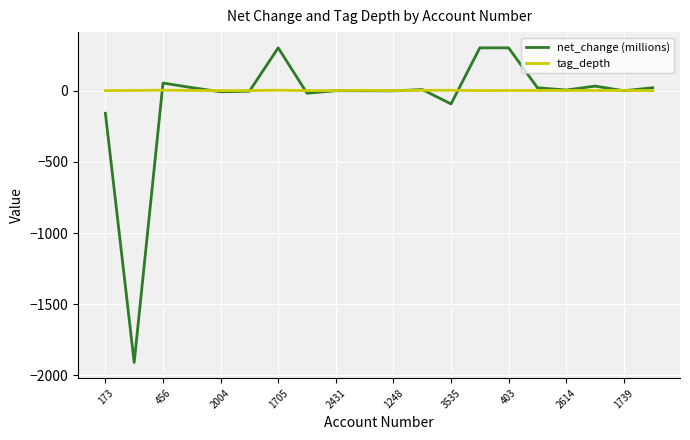

Rank the series by their maximum value, from lowest to highest.

tag_depth, net_change (millions)